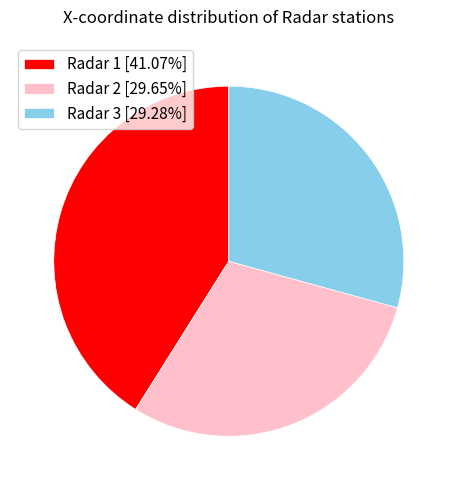

Is there any slice that represents more than half of the pie?

No